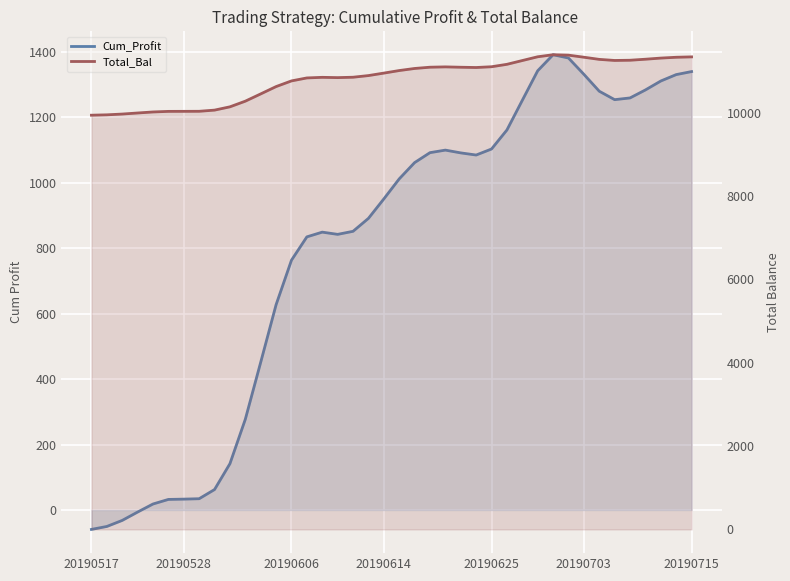

What is the difference between the Total_Bal values at 26 and 22?

11.2